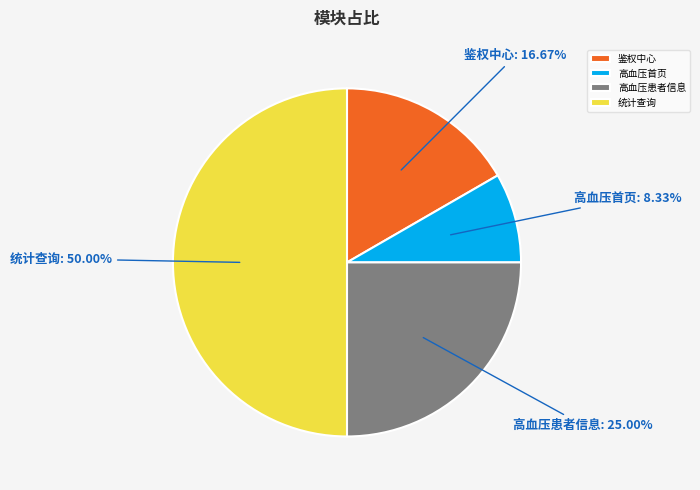

Is 鉴权中心 the majority of the pie?

No